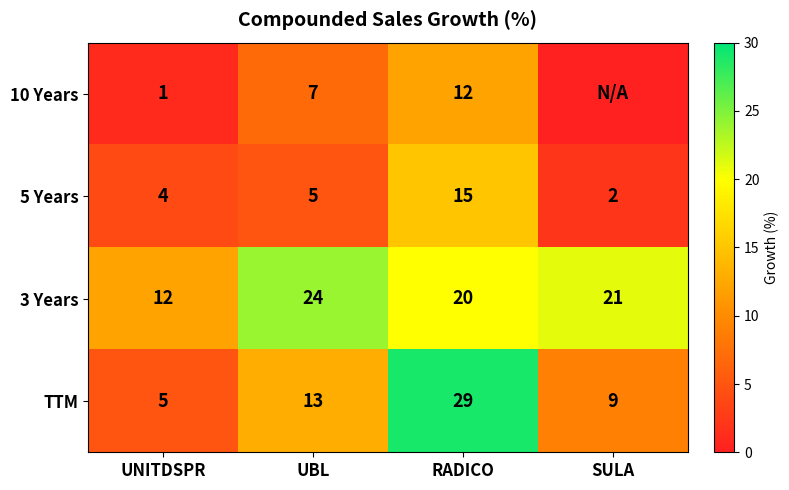

How many series are shown in this chart?

4